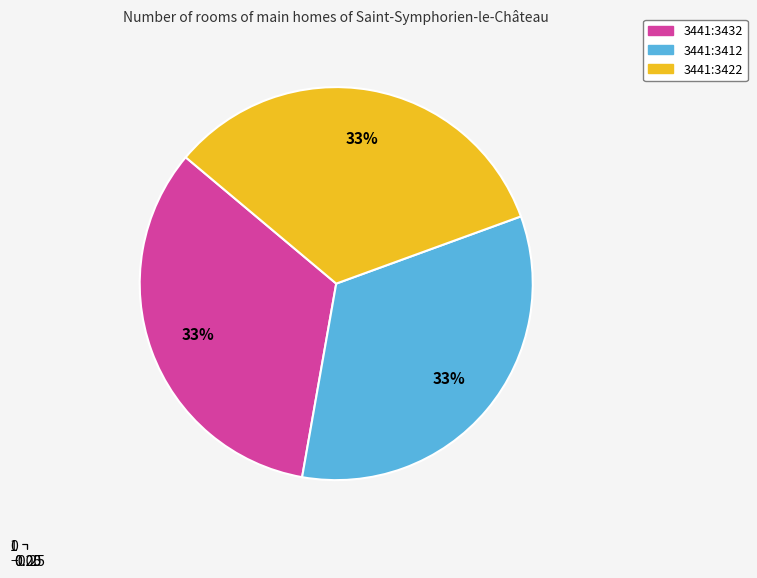

How much of the chart is everything except 3441:3422?

66.7%